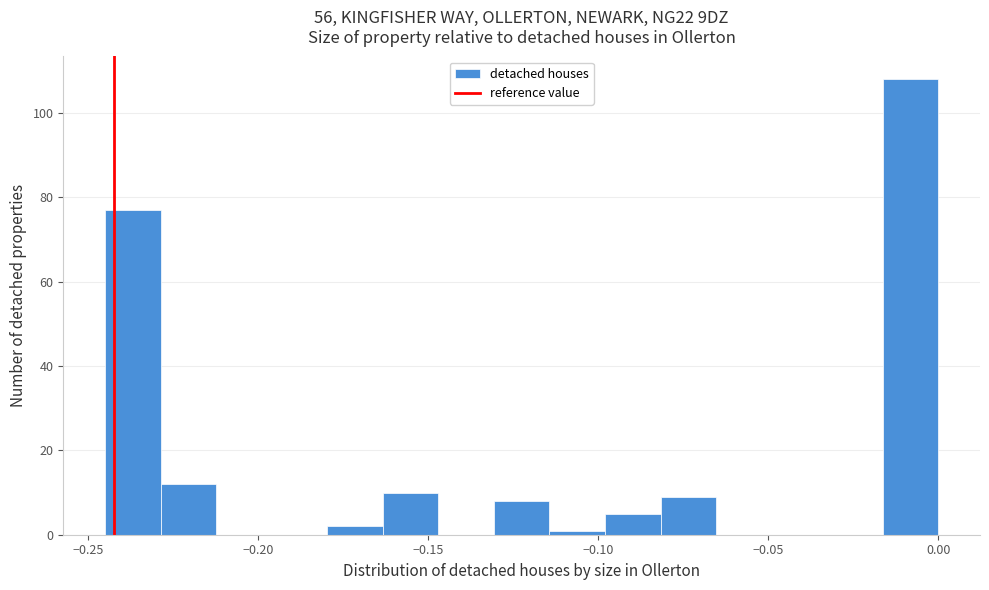

Read against the x-axis, roughly where is the centre of the tallest bar?

-0.010